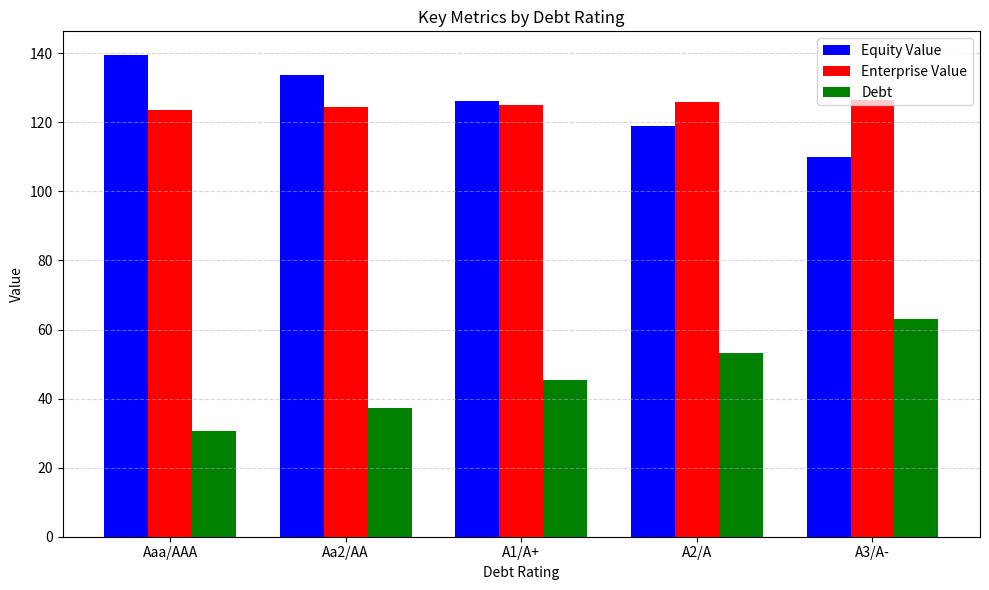

What is the spread (max minus min) of values at A3/A-?

63.5